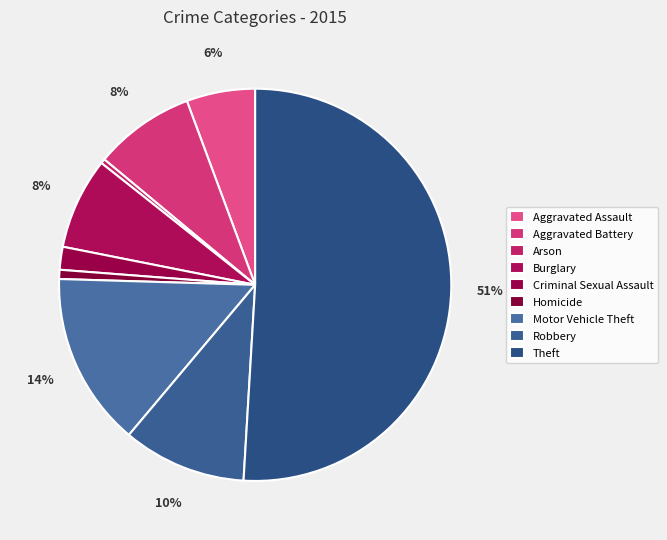

To the nearest percent, what is the combined percentage of Burglary and Criminal Sexual Assault?

9%